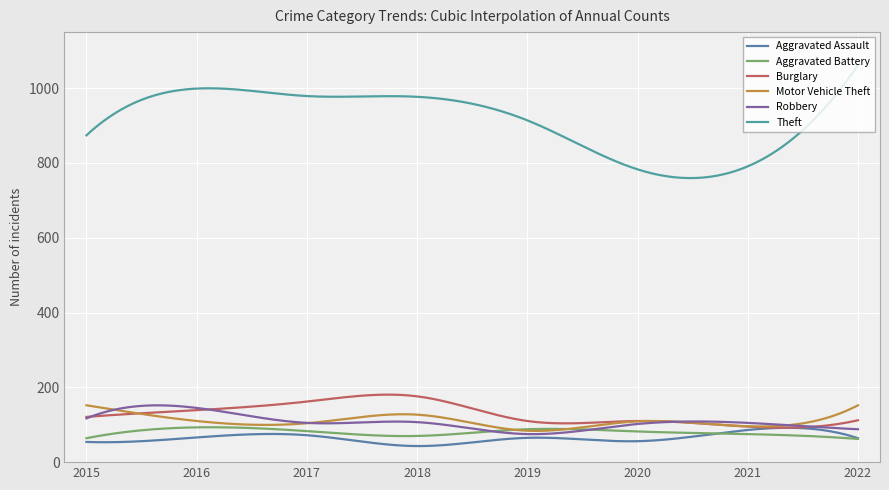

Which series has the largest total across all categories?

Theft